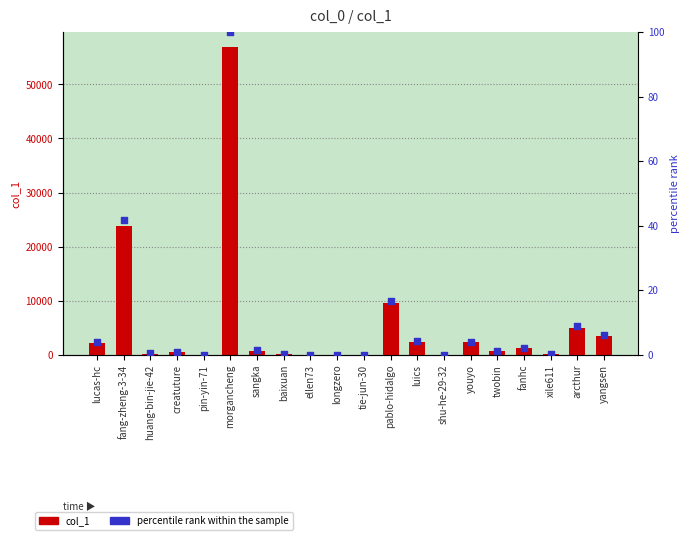

Is the value of col_1 at fang-zheng-3-34 greater than the value of percentile rank within the sample at twobin?

Yes